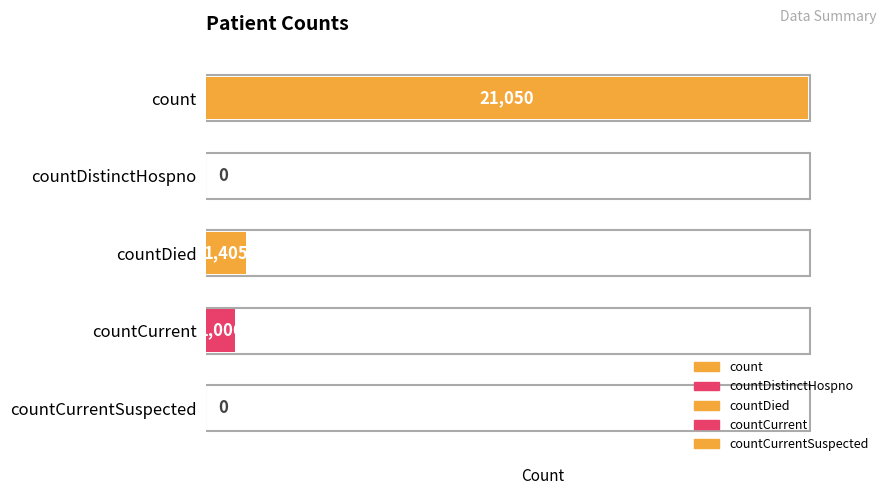

What is the greatest value displayed?

21050